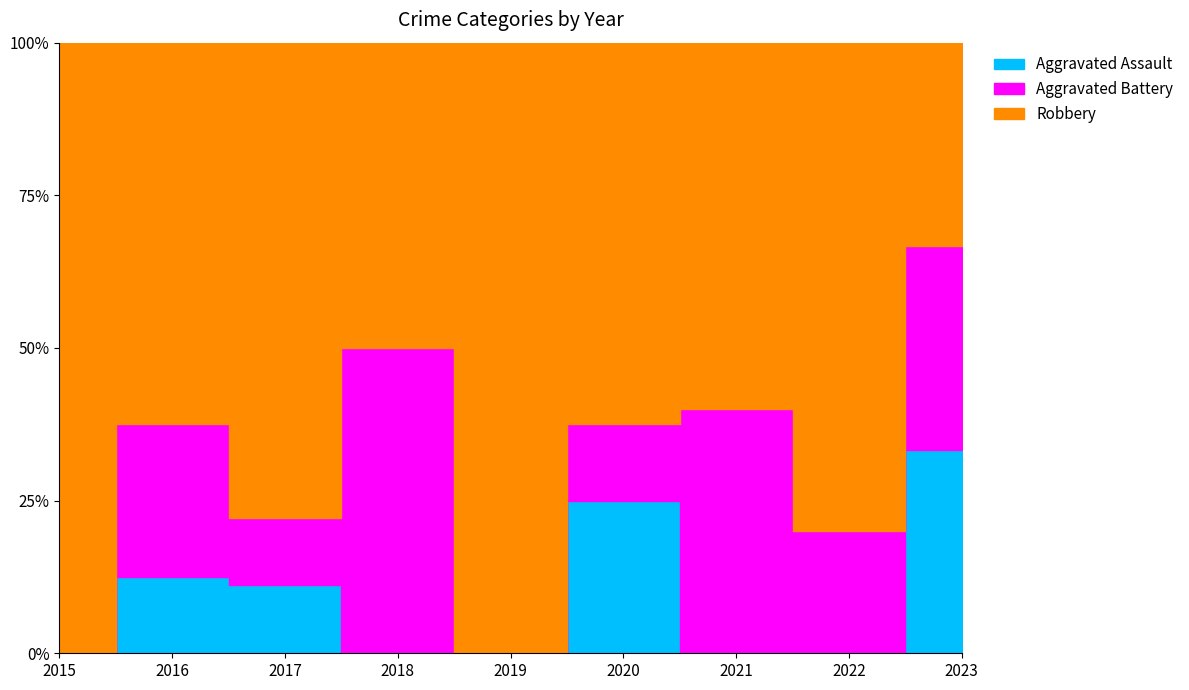

How many categories are shown in the chart?

9